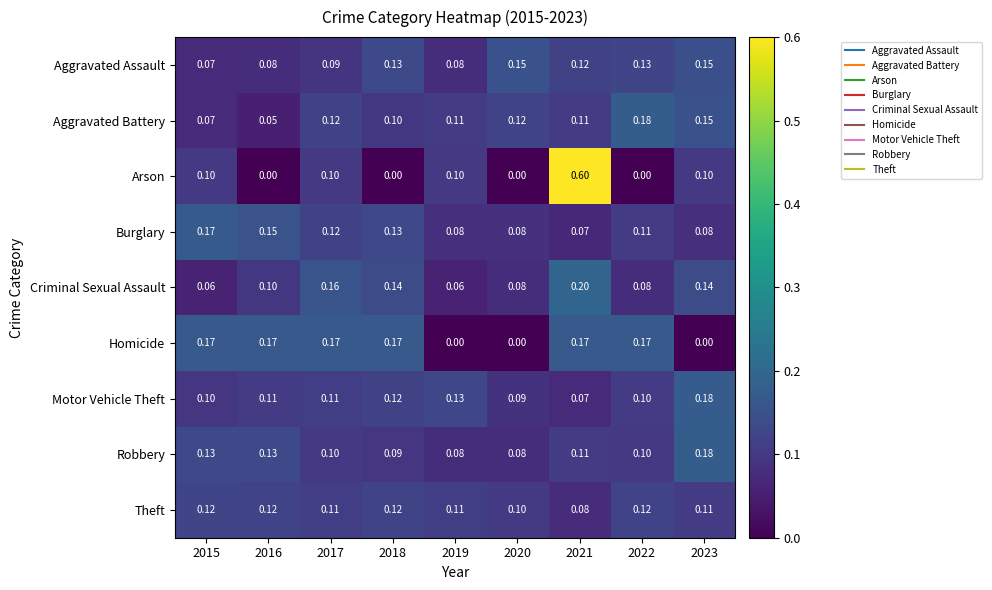

Which series changed the most between 2015 and 2017?

Criminal Sexual Assault